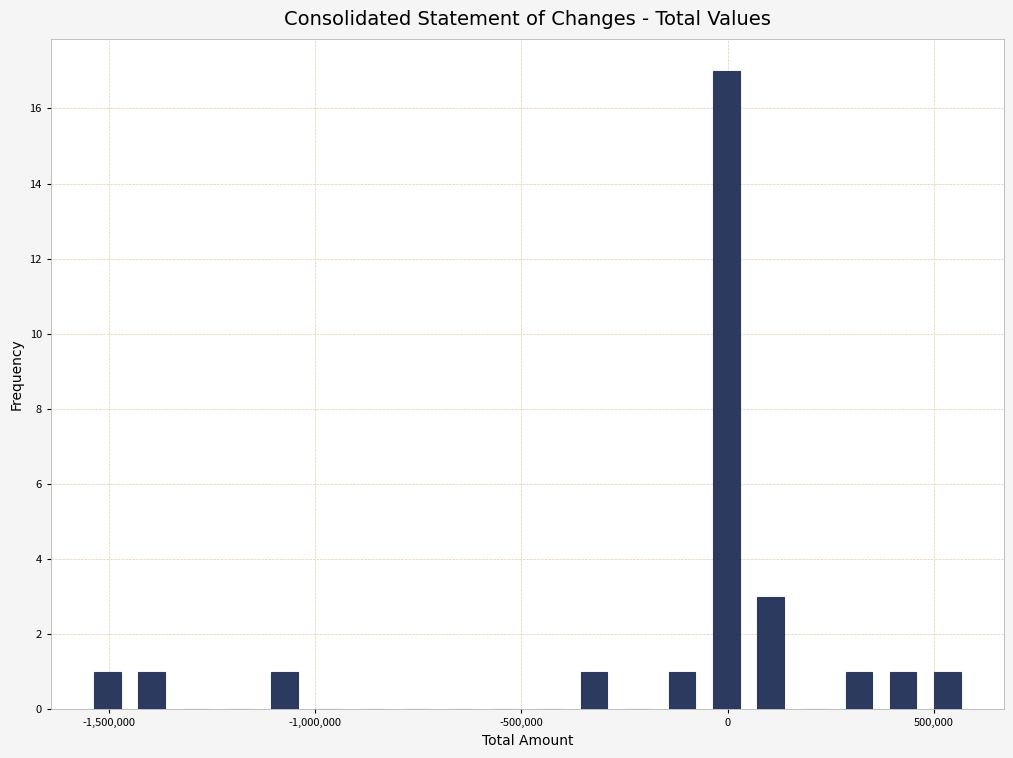

Read against the x-axis, roughly where is the centre of the tallest bar?

0